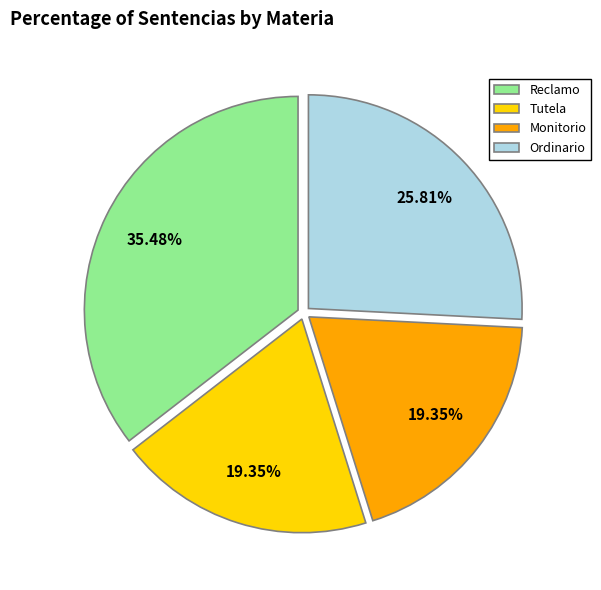

The Reclamo slice represents 45% of the pie. True or false?

False